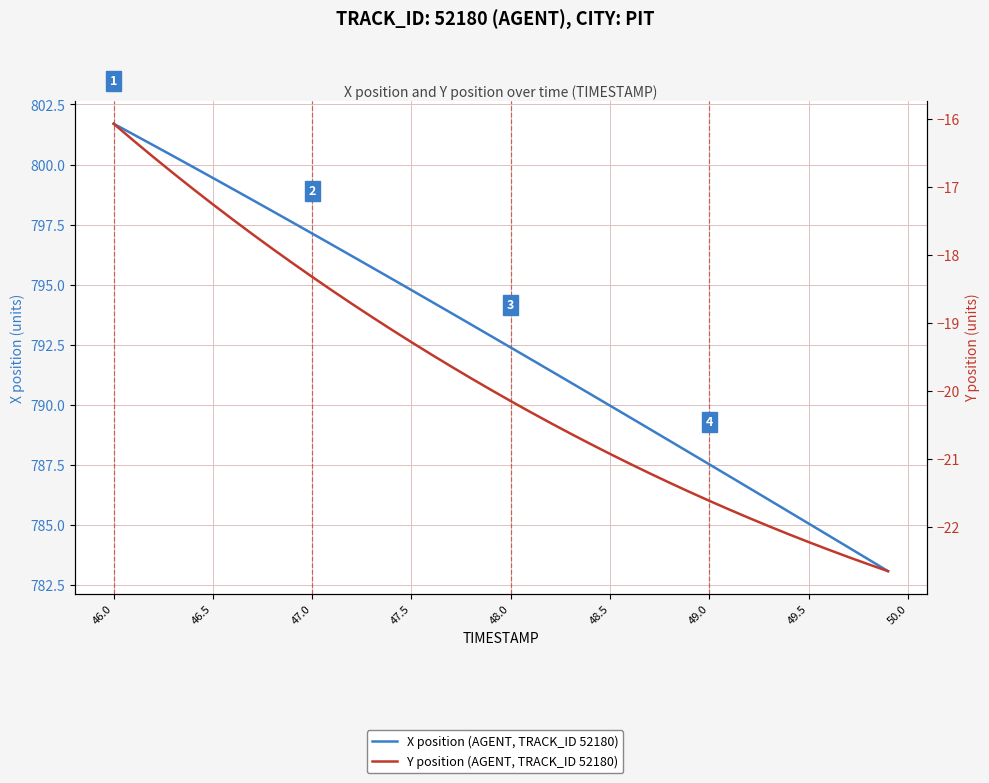

Reading right to left, what are all the values shown in this chart?

X position (AGENT, TRACK_ID 52180): 783.1	783.6	784.1	784.6	785.1	785.6	786.1	786.5	787.0	787.5	788.0	788.5	789.0	789.5	790.0	790.5	790.9	791.4	791.9	792.4	792.9	793.3	793.8	794.3	794.8	795.3	795.7	796.2	796.7	797.1	797.6	798.1	798.5	799.0	799.4	799.9	800.4	800.8	801.3	801.7
Y position (AGENT, TRACK_ID 52180): -22.7	-22.6	-22.4	-22.3	-22.2	-22.1	-22.0	-21.9	-21.7	-21.6	-21.5	-21.4	-21.2	-21.1	-20.9	-20.8	-20.6	-20.5	-20.3	-20.1	-20.0	-19.8	-19.6	-19.5	-19.3	-19.1	-18.9	-18.7	-18.5	-18.3	-18.1	-17.9	-17.7	-17.5	-17.3	-17.0	-16.8	-16.6	-16.3	-16.1